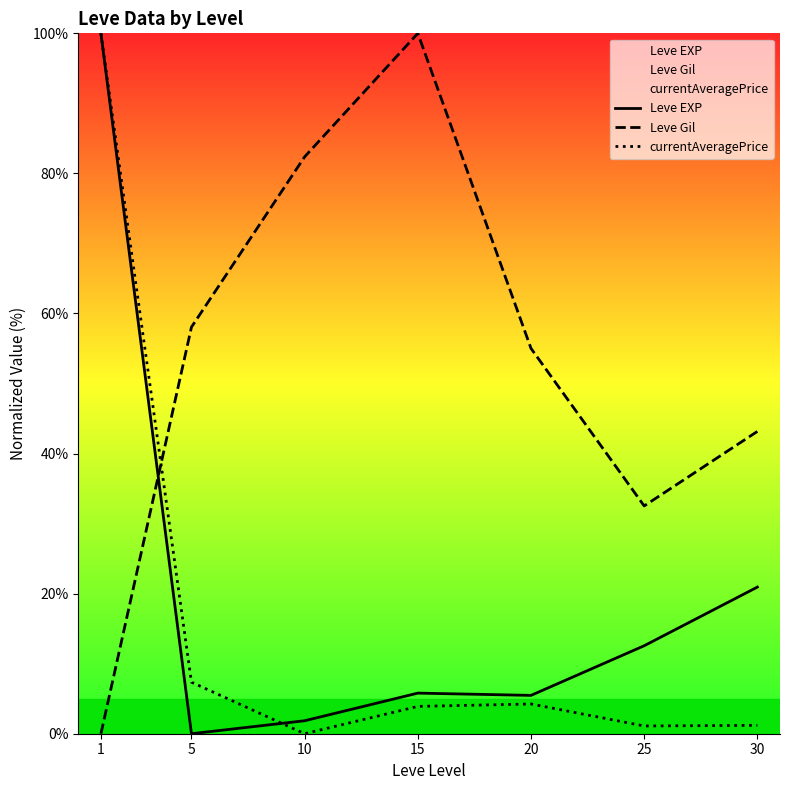

Which series ends up on top after the final intersection of Leve Gil and Leve EXP?

Leve Gil